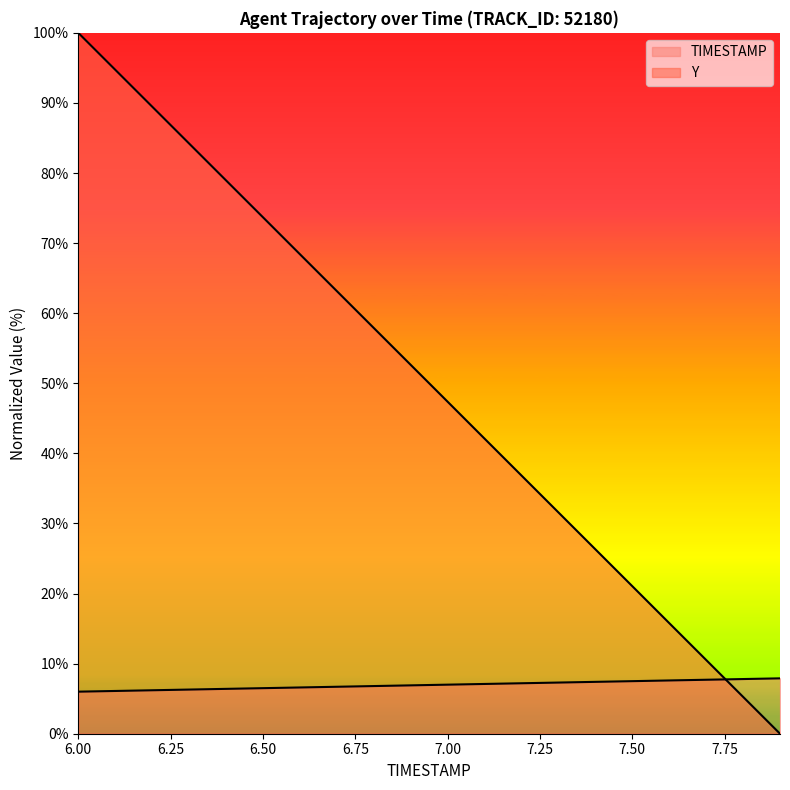

What is the highest value of the Y series?

100.0